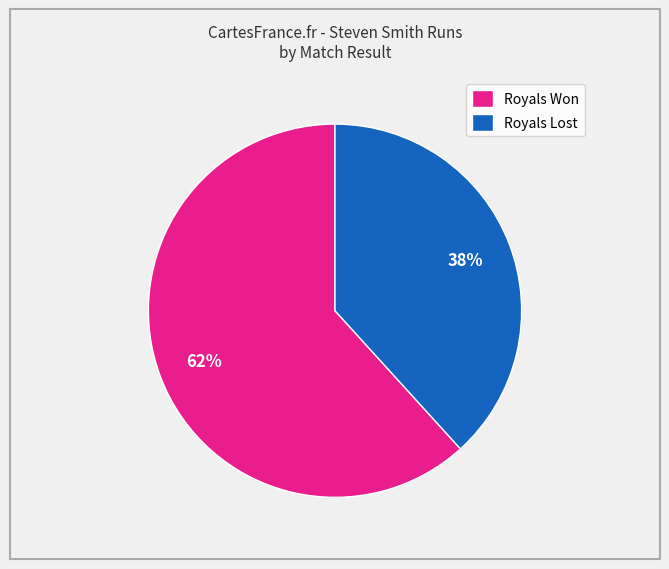

Is the sum of Royals Won and Royals Lost greater than half?

Yes